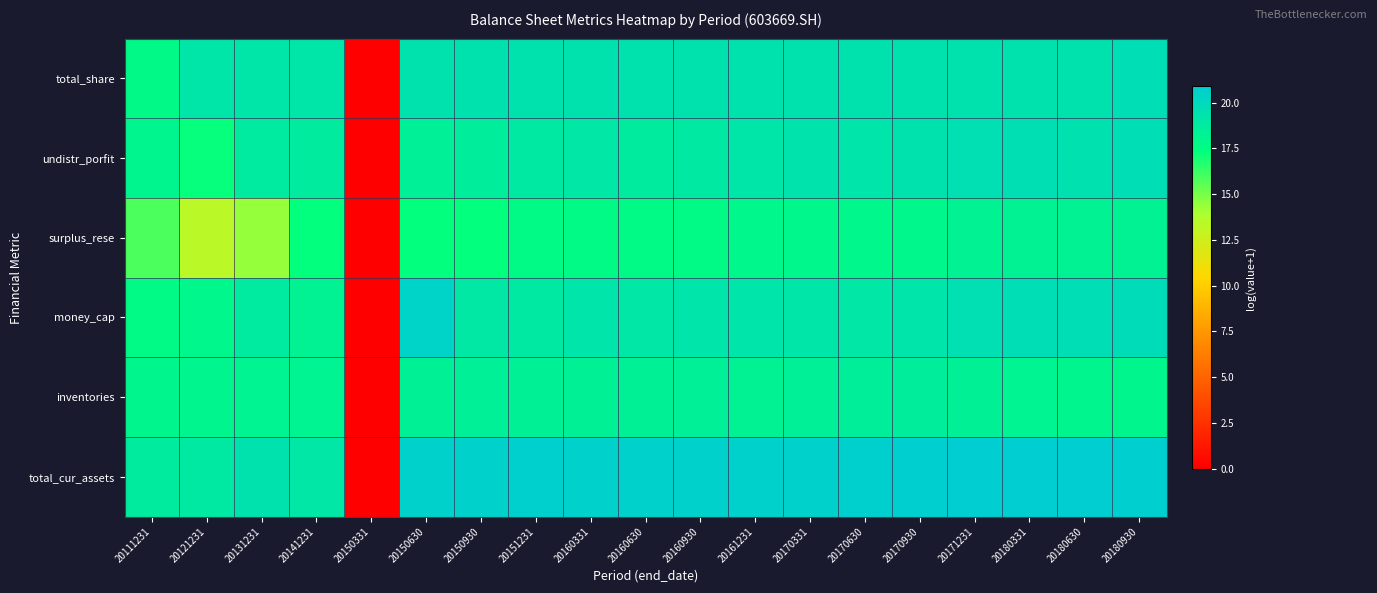

Which series changed the most between 20151231 and 20170331?

undistr_porfit